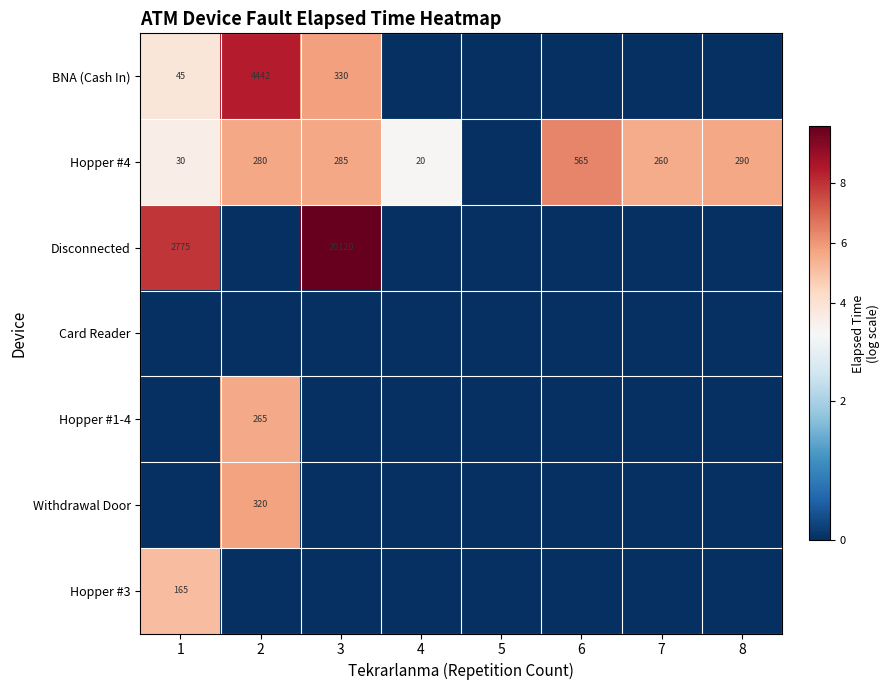

The Disconnected series shows 5.1 at 1. True or false?

False